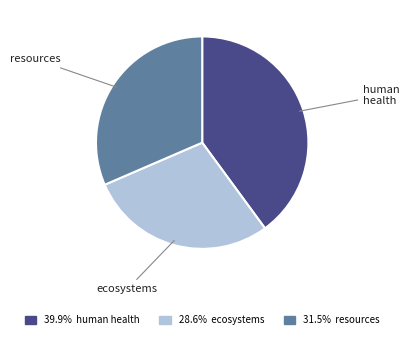

Is there a majority slice in this chart?

No